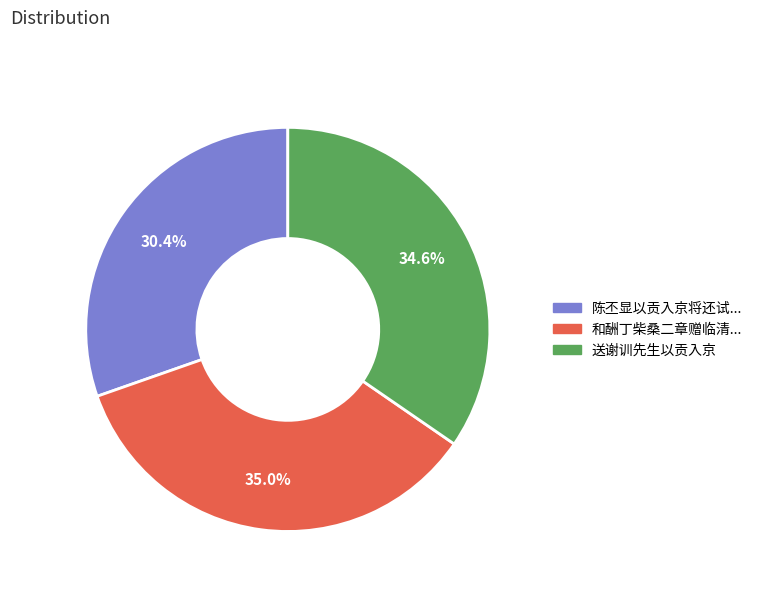

Is there a majority slice in this chart?

No